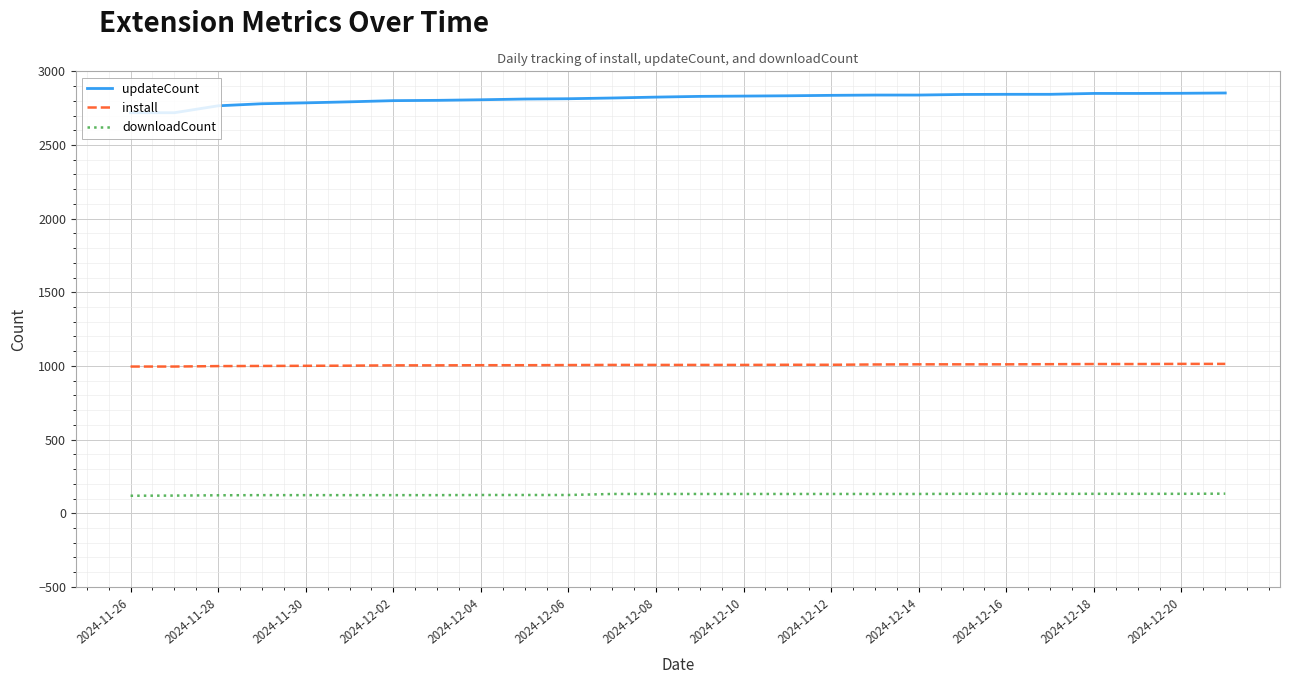

What is the average value of the install series?

1007